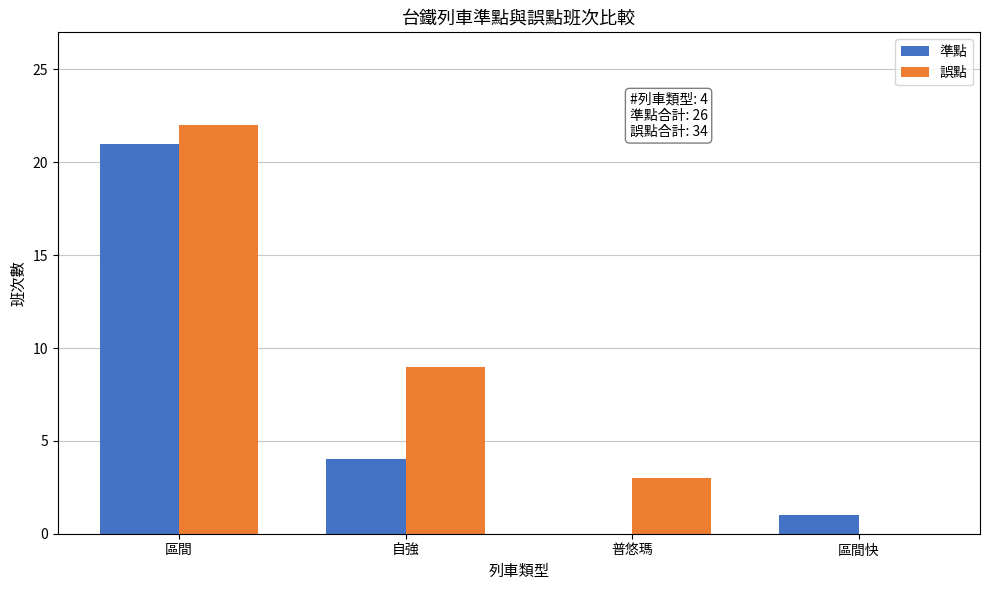

What is the highest value of the 準點 series?

21